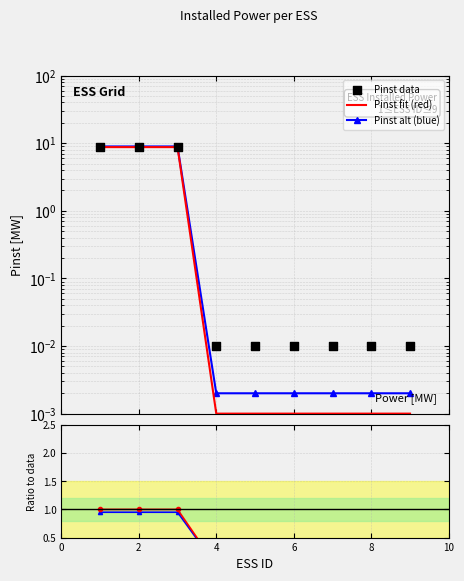

Is the value of Pinst fit (red) at 8 greater than the value of Pinst data at 6?

No